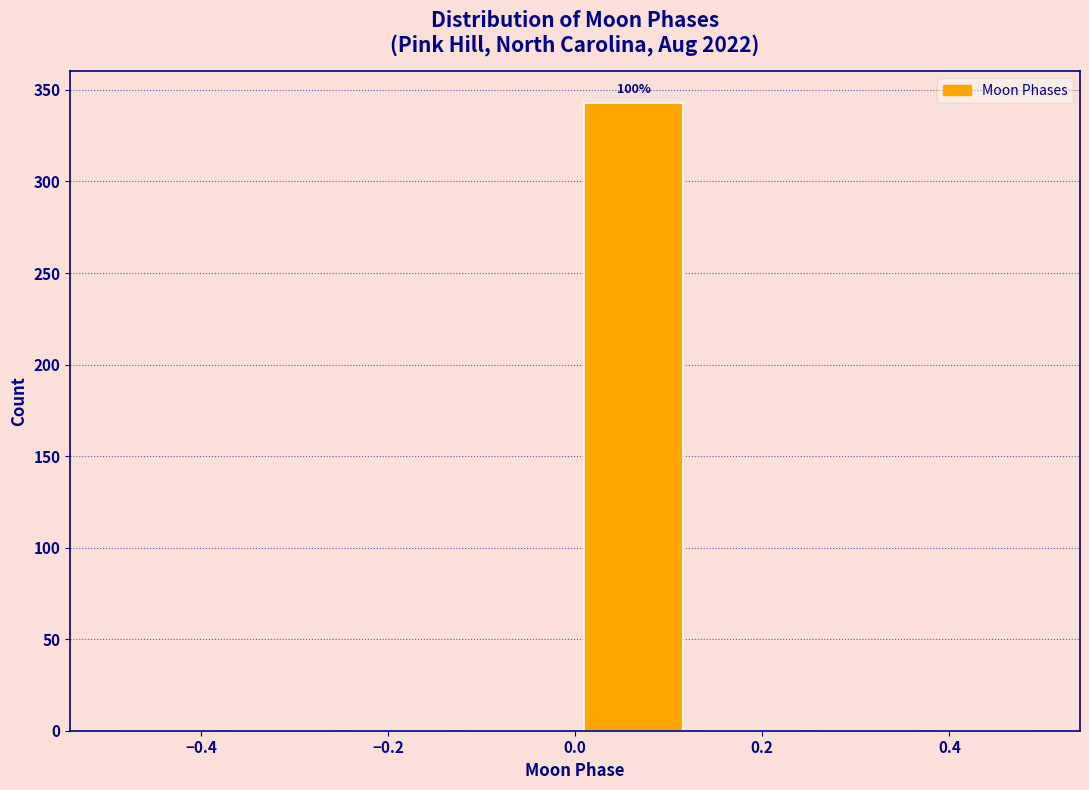

Over which range of the x-axis is the bar tallest?

0.000 to 0.125